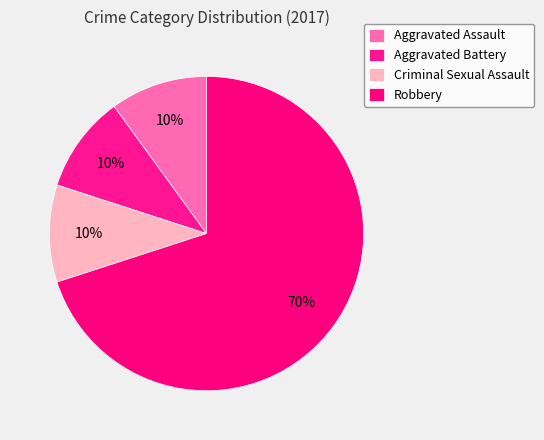

Count the number of slices in the pie.

4